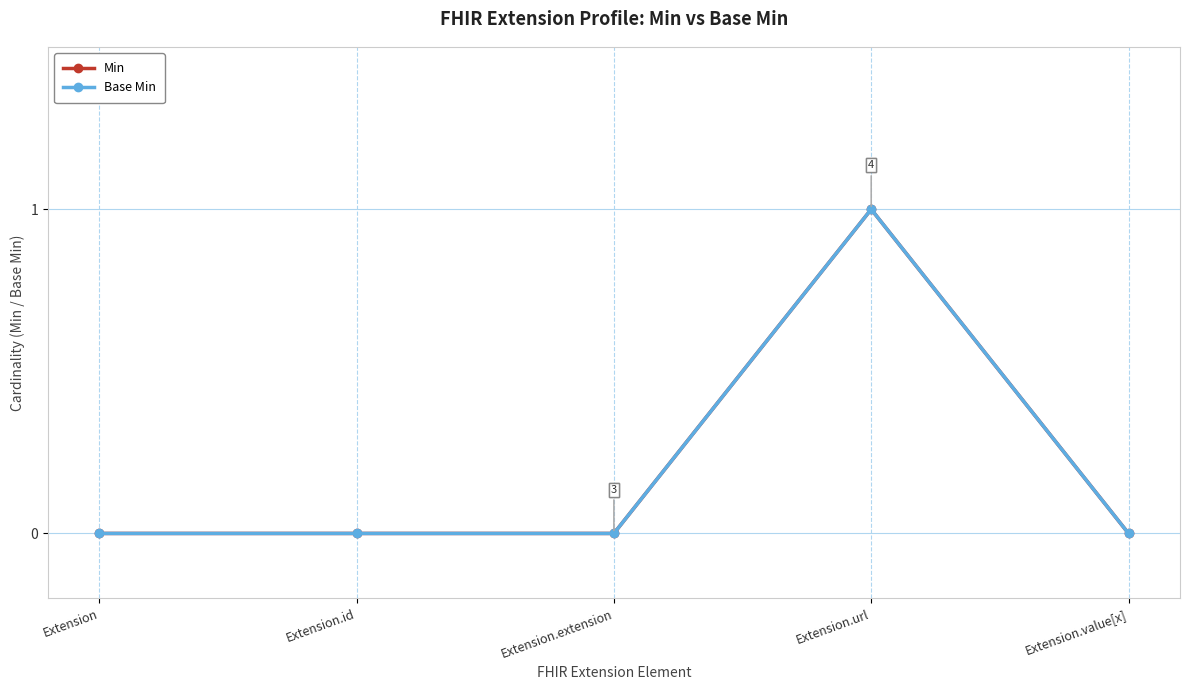

True or false: Base Min has a value of 0 at Extension.extension.

True